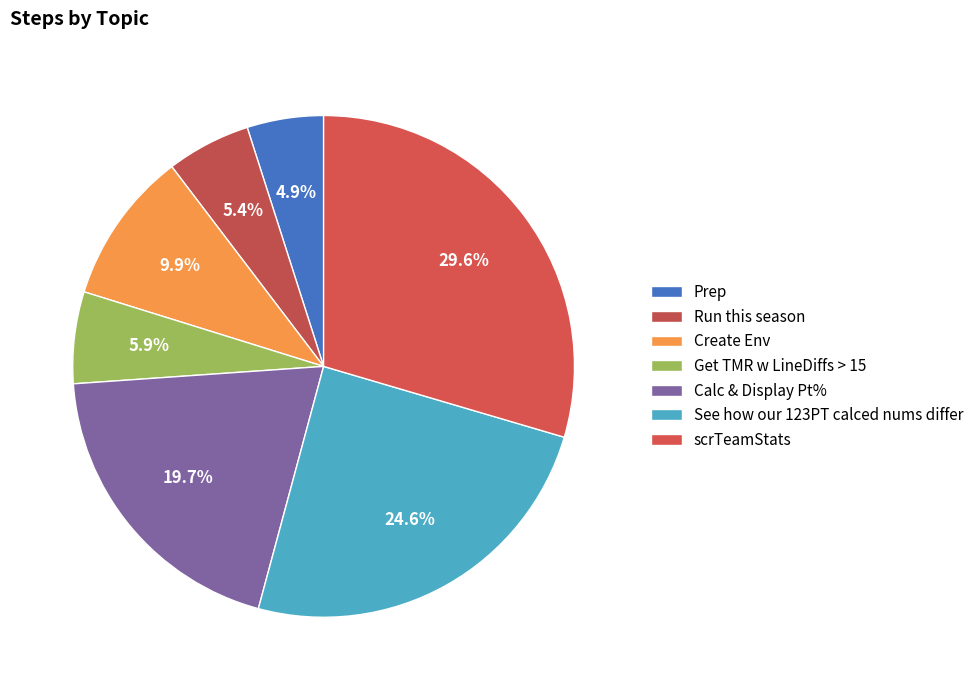

How many segments does this pie chart have?

7